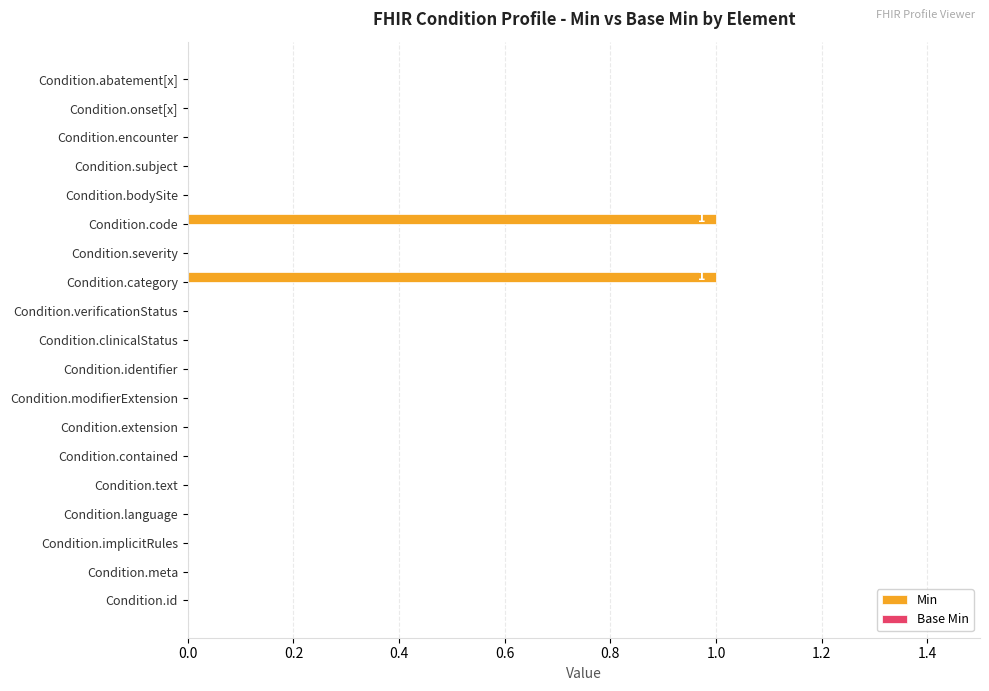

The chart shows a value of 0 at Condition.meta. True or false?

True